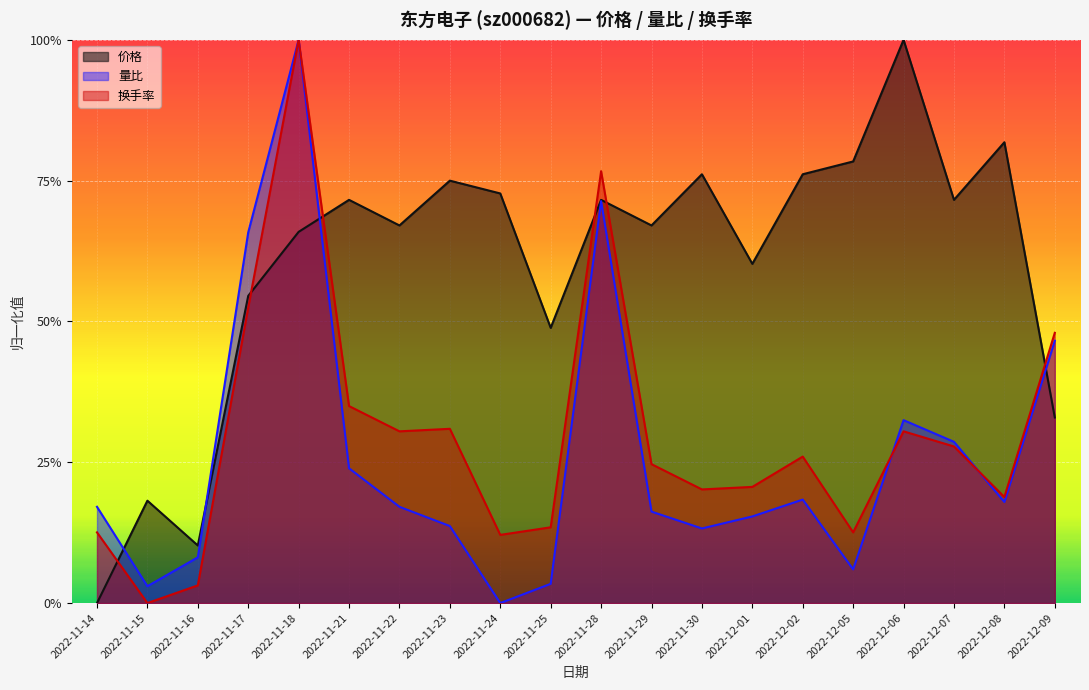

What is the difference between the maximum and minimum values in the 量比 series?

1.0